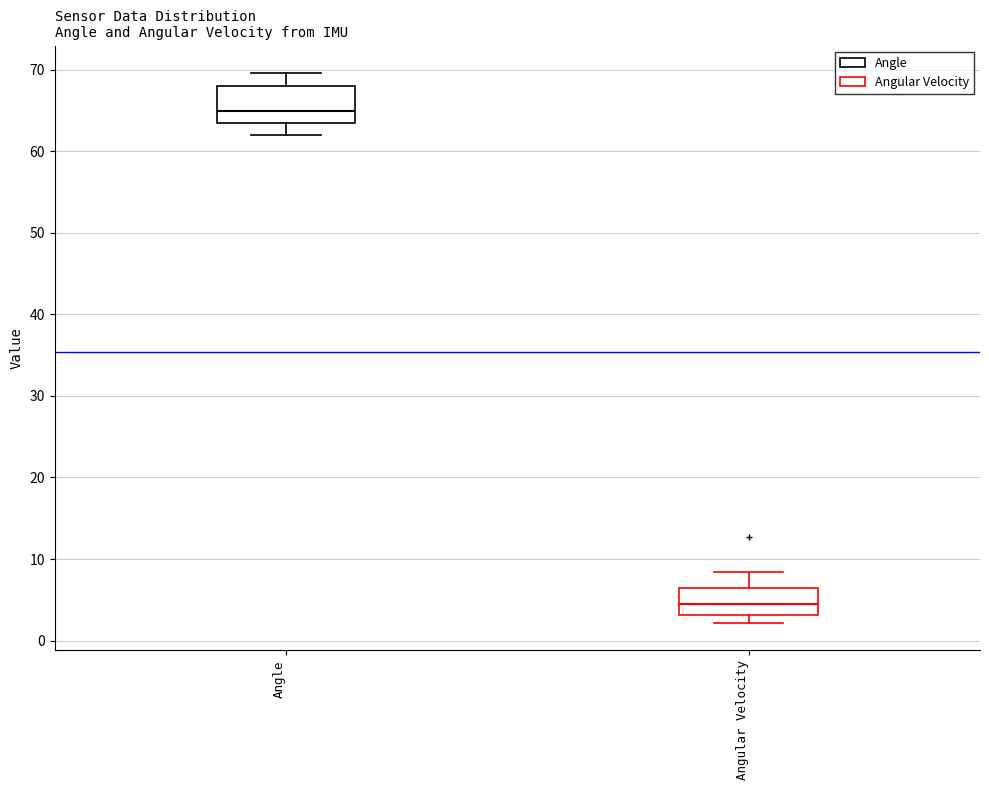

Where is the upper edge of the box for Angular Velocity on the y-axis? The values are not printed on the chart, so give them approximately, as read against the axis.

6